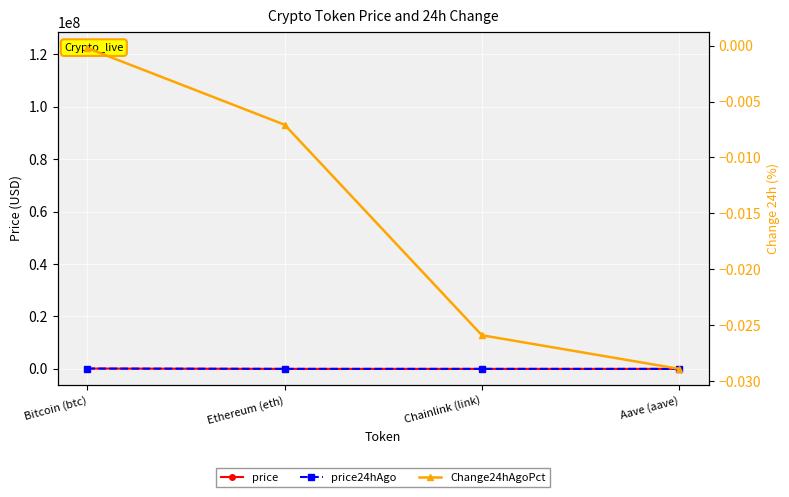

Is the value of Change24hAgoPct at Bitcoin (btc) greater than the value of price at Bitcoin (btc)?

No